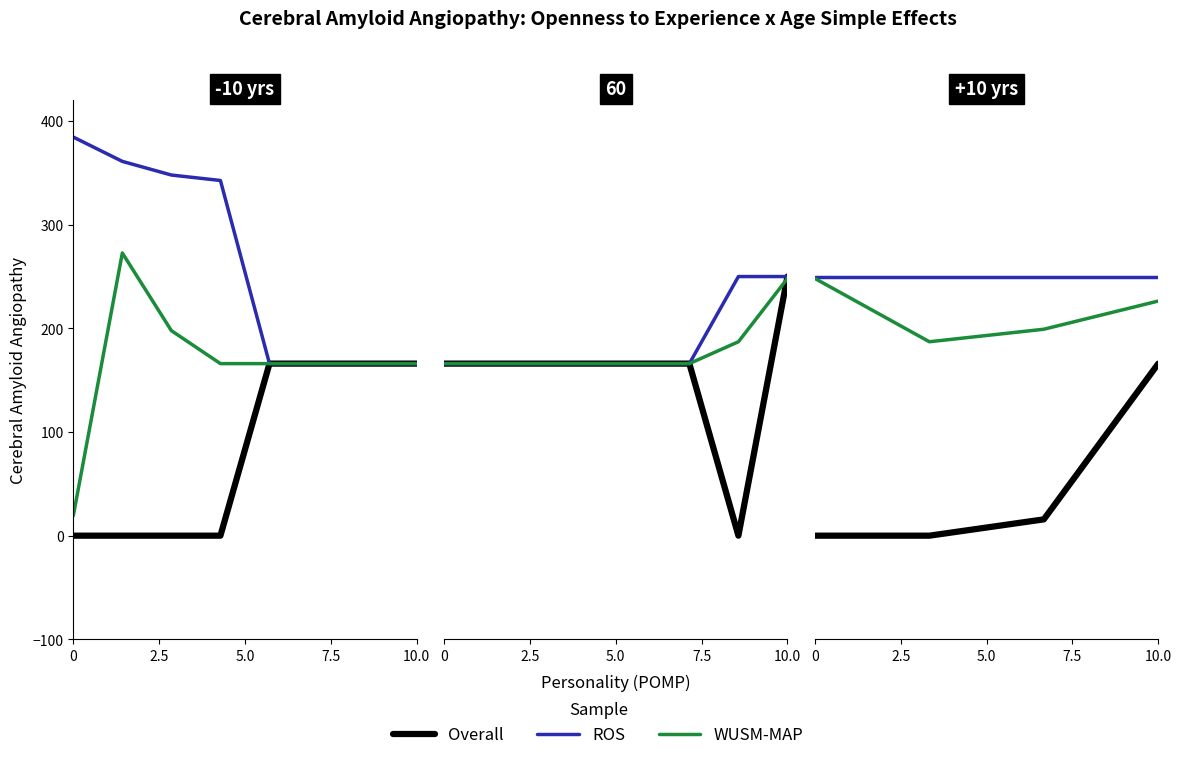

The value of ROS at 2.5 is 371.7. True or false?

False